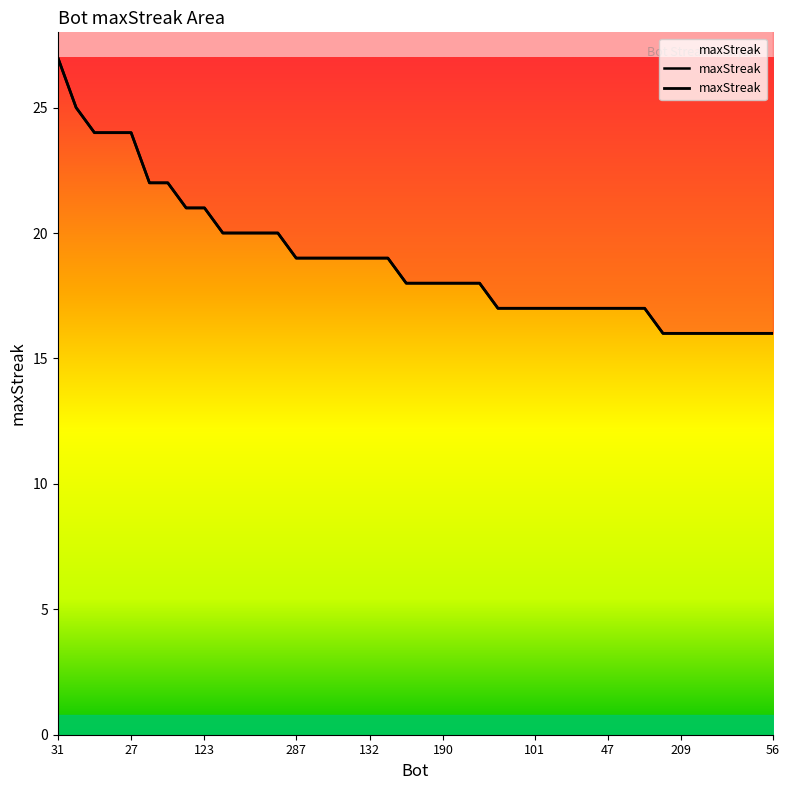

What is the change in value from 287 to 75?

-3